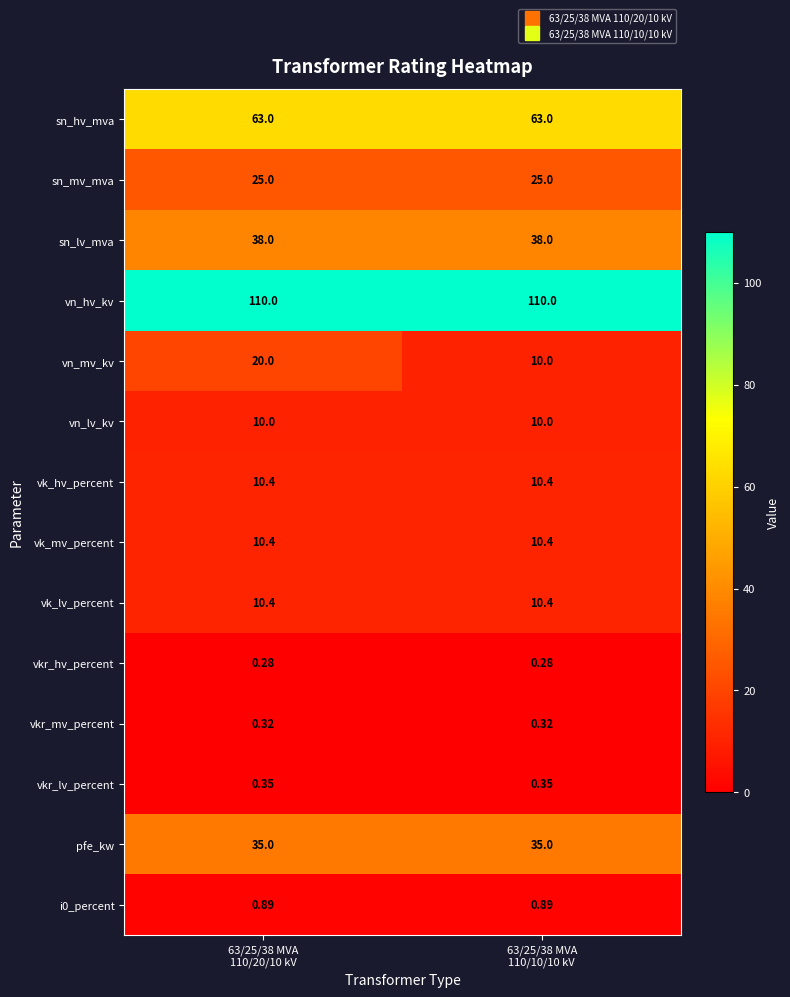

What is the spread (max minus min) of values at 63/25/38 MVA
110/10/10 kV?

109.7